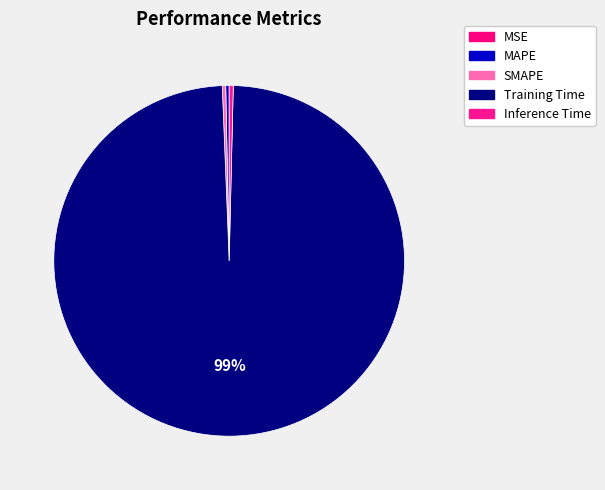

What is the total percentage of MSE and MAPE?

0.3%